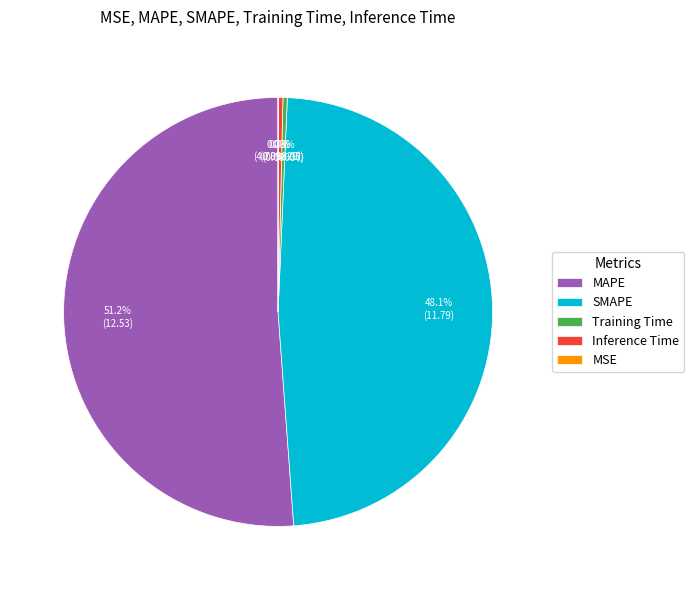

Which slice is the largest?

MAPE